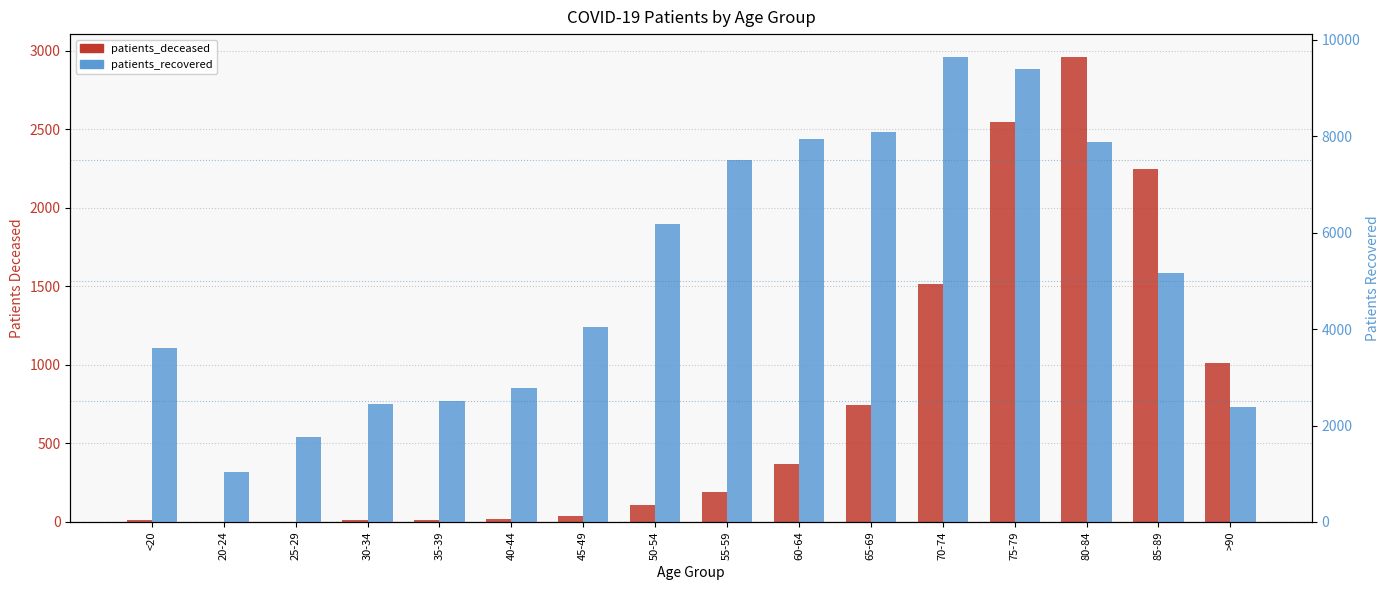

Between 80-84 and 40-44, which is larger?

80-84